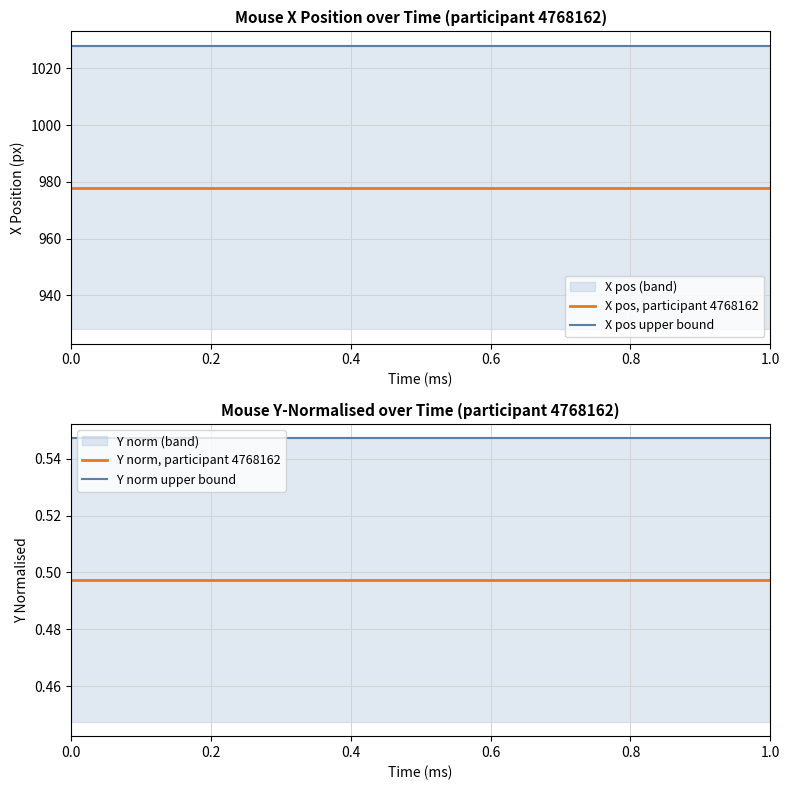

Reading left to right, what are all the values shown in this chart?

X pos, participant 4768162: 978.0	978.0	978.0	978.0	978.0	978.0	978.0	978.0	978.0	978.0	978.0	978.0	978.0	978.0	978.0
X pos upper bound: 1028.0	1028.0	1028.0	1028.0	1028.0	1028.0	1028.0	1028.0	1028.0	1028.0	1028.0	1028.0	1028.0	1028.0	1028.0
Y norm, participant 4768162: 0.5	0.5	0.5	0.5	0.5	0.5	0.5	0.5	0.5	0.5	0.5	0.5	0.5	0.5	0.5
Y norm upper bound: 0.5	0.5	0.5	0.5	0.5	0.5	0.5	0.5	0.5	0.5	0.5	0.5	0.5	0.5	0.5